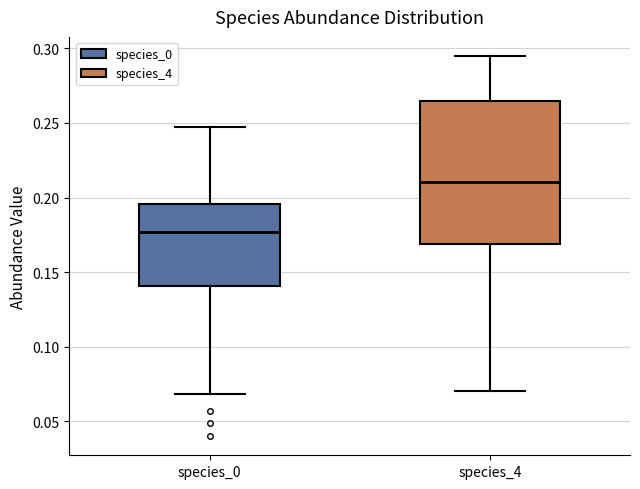

Which box is the tallest, from its lower edge to its upper edge?

species_4